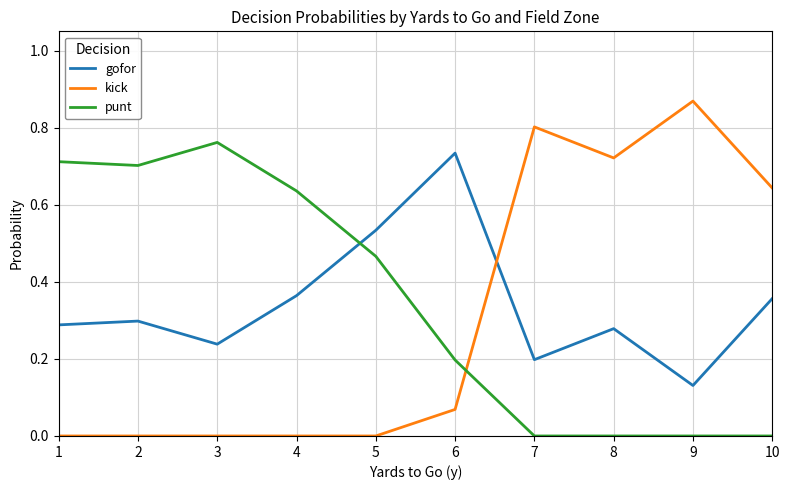

Between which two adjacent categories do punt and kick first intersect?

6 and 7